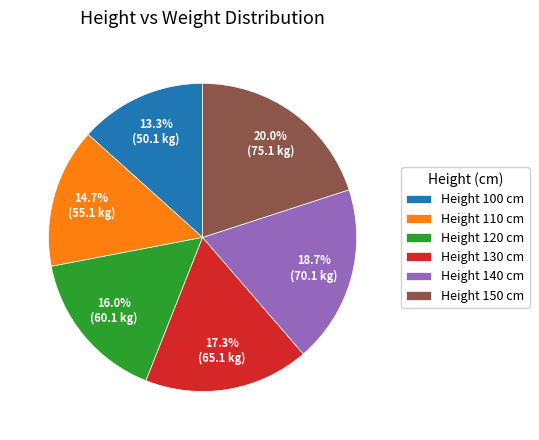

What is the ratio of the value at Height 140 cm to the value at Height 110 cm?

1.3